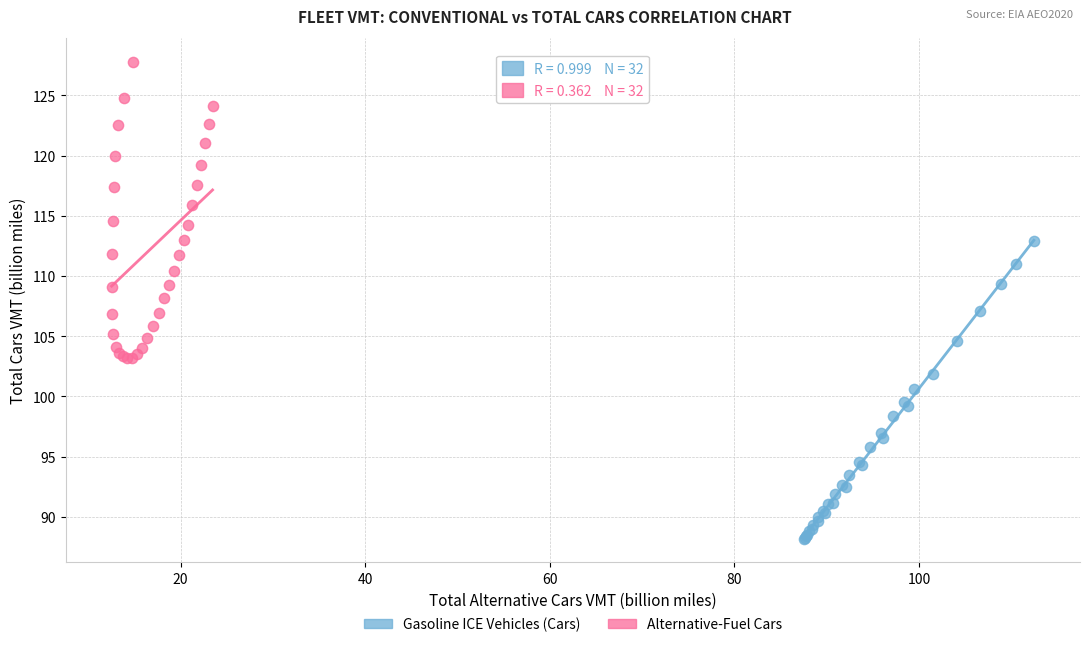

Which series reaches the maximum Y coordinate?

Alternative-Fuel Cars